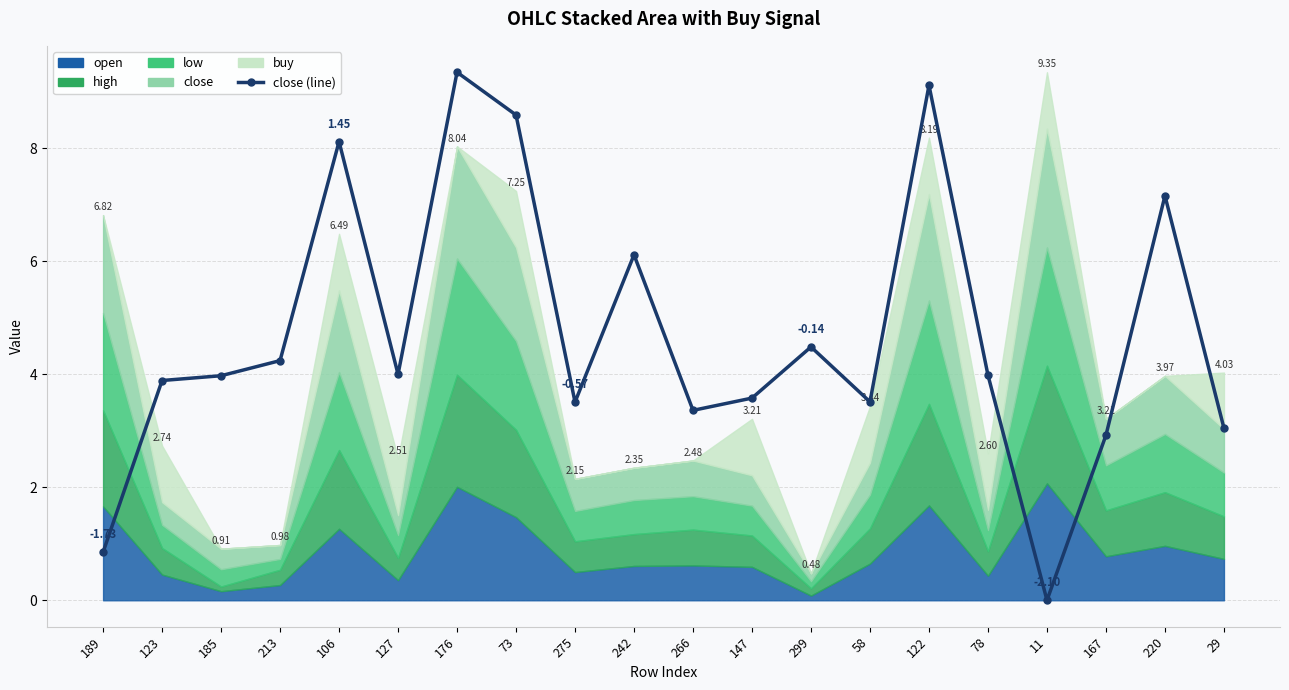

How many values are below 3?

3